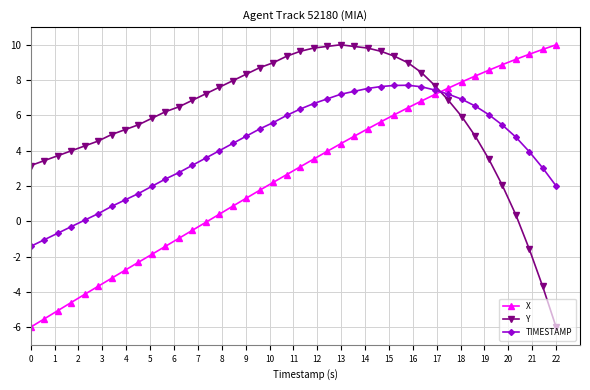

How many data points in X are less than 3?

20